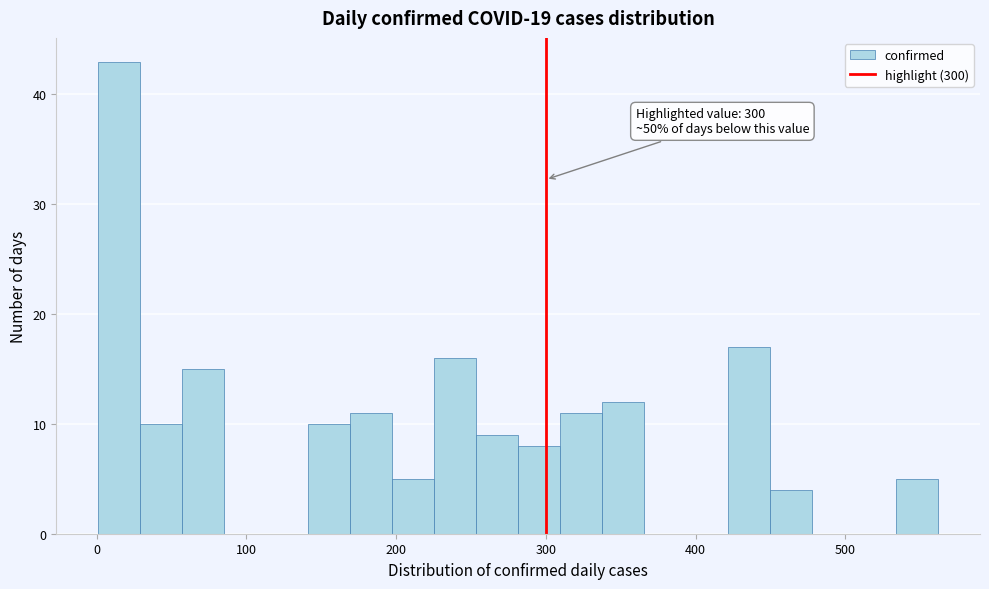

Around what value on the x-axis is the tallest bar? Give the approximate position of its centre, as read against the axis.

20